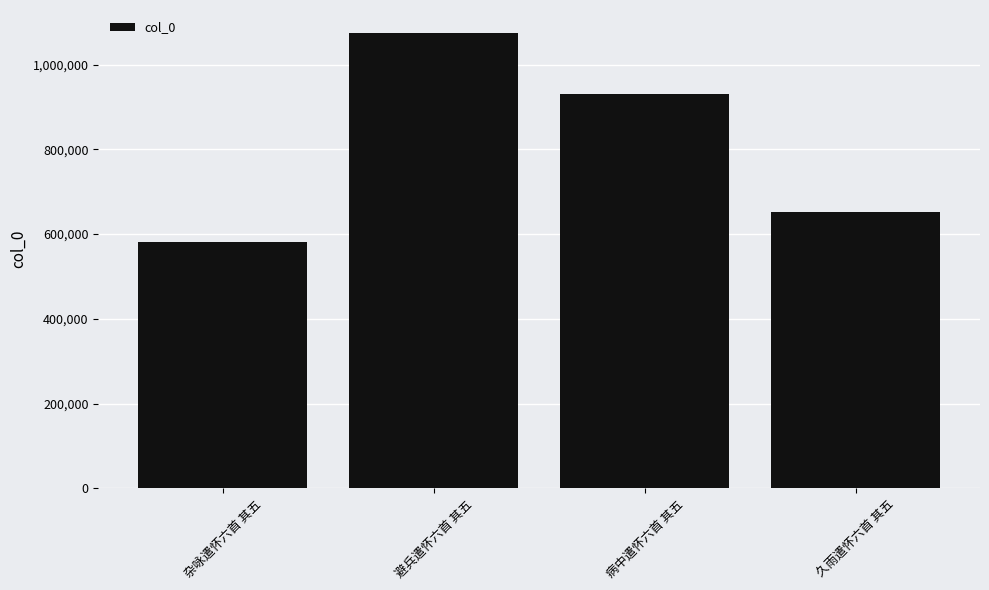

What is the greatest value displayed?

1074957